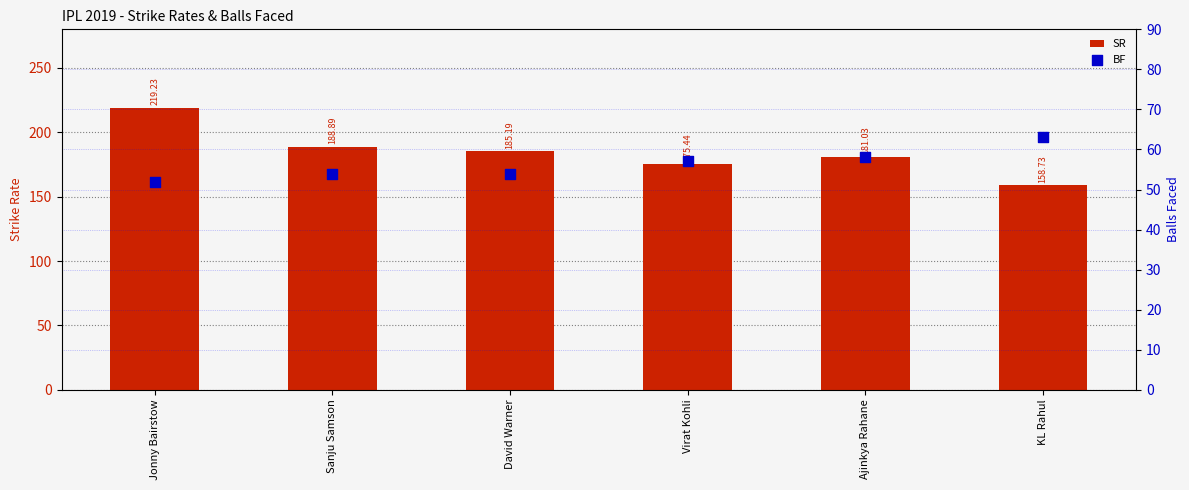

Is the value of BF at Ajinkya Rahane greater than the value of SR at KL Rahul?

No